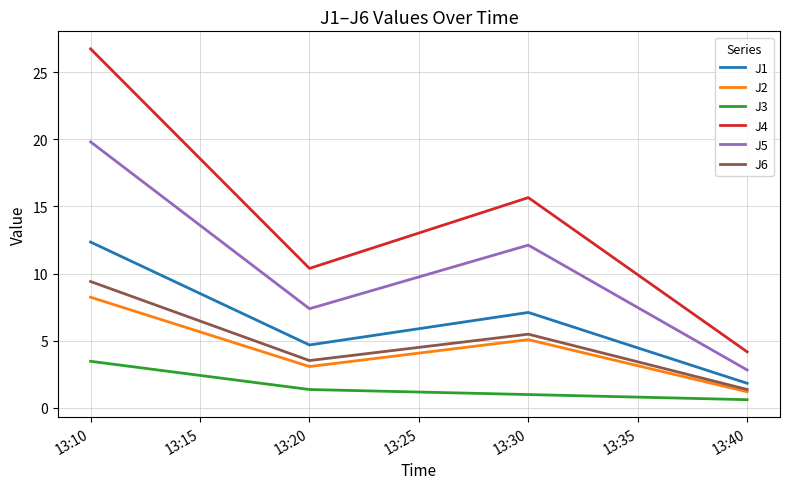

Is the value of J2 at 13:10 greater than the value of J3 at 13:40?

Yes